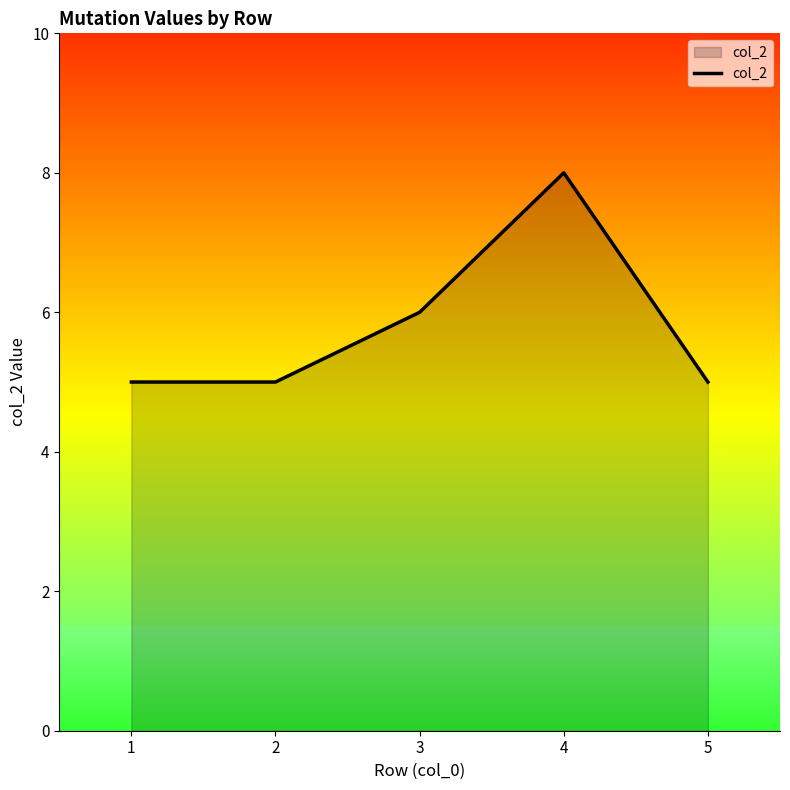

Does the chart have visible grid lines?

No